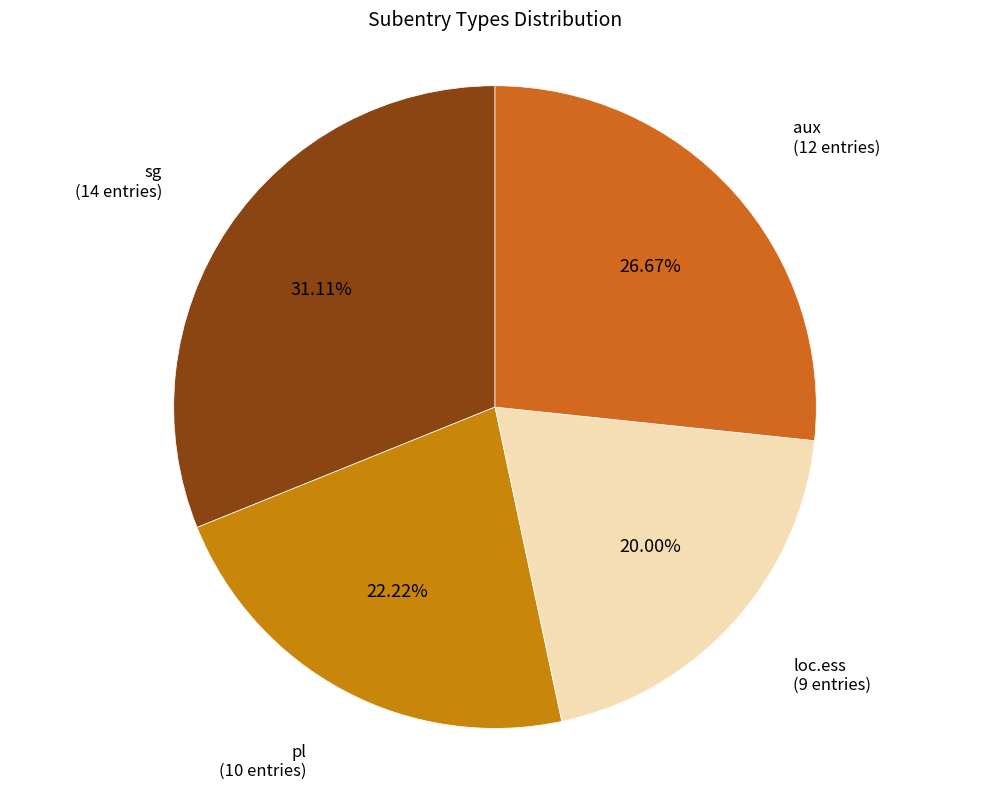

Does any single category account for the majority?

No